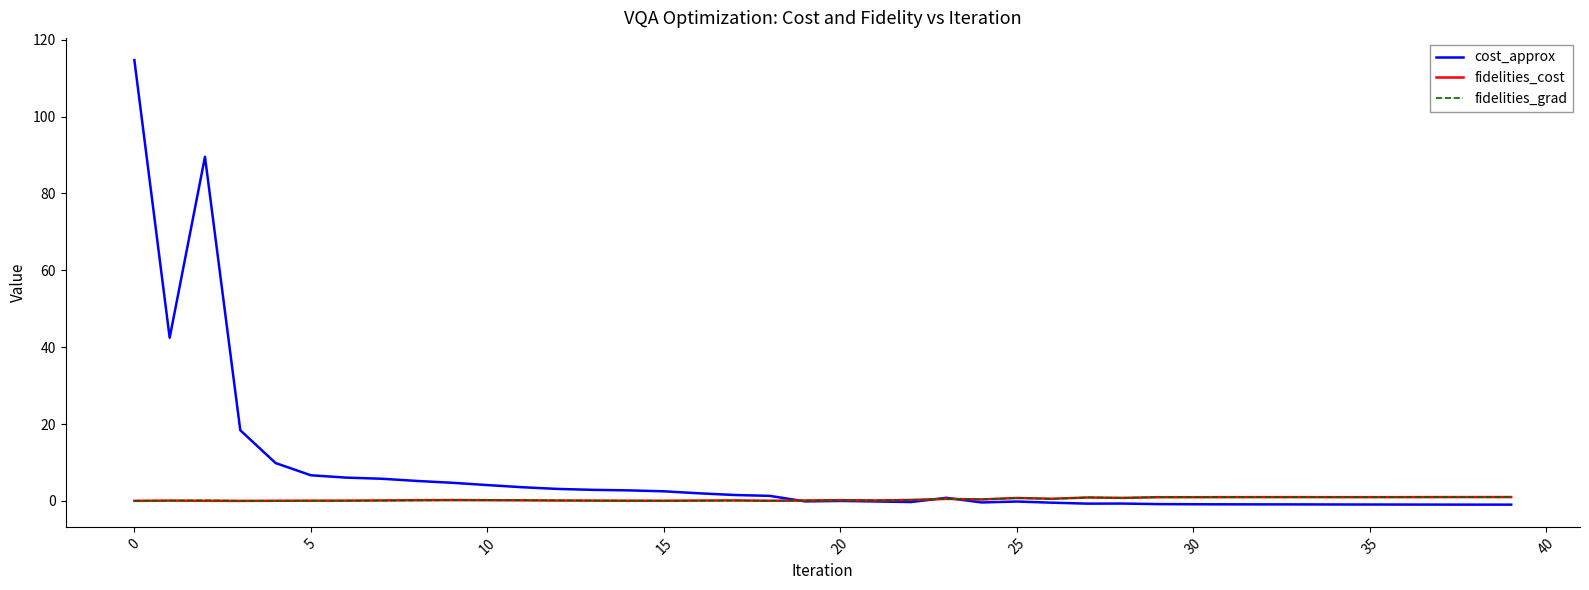

What is the maximum value shown in the chart?

114.7